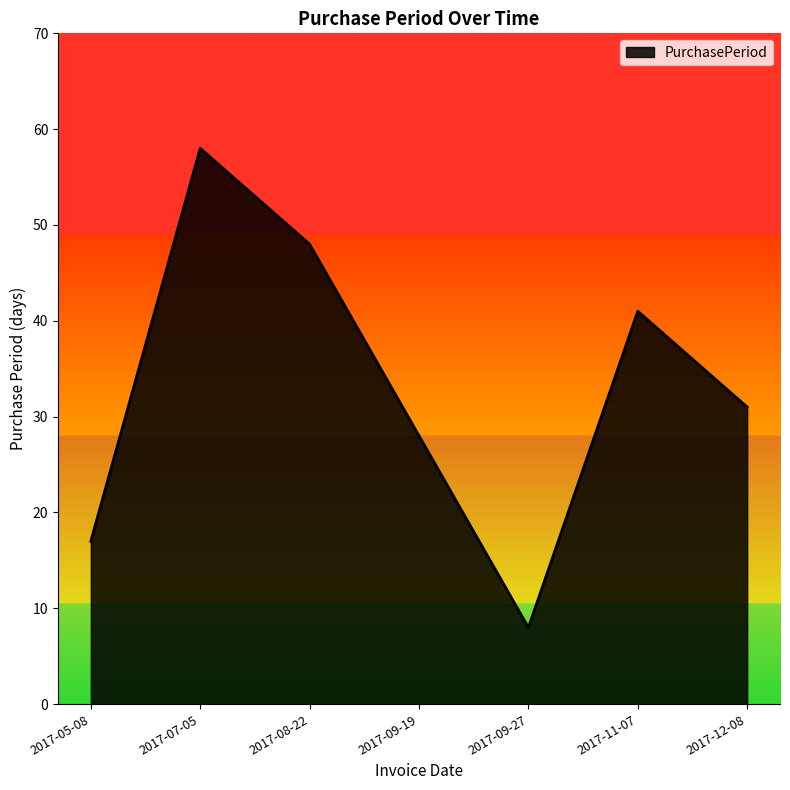

What is the difference between the second highest and second lowest values?

31